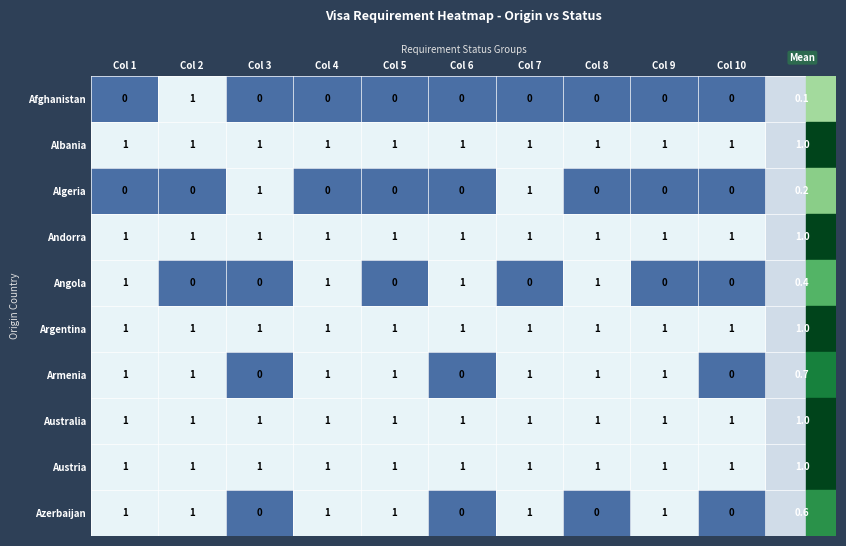

Between Col 4 and Col 9, which series saw the biggest shift?

Angola